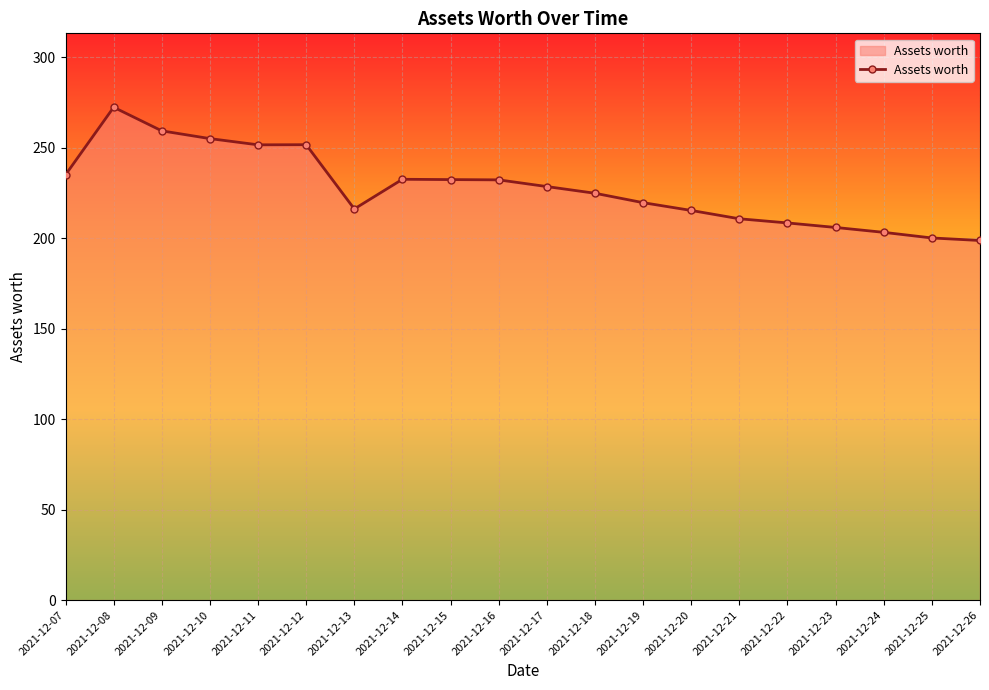

What is the value of the 1st point from the left?

235.0